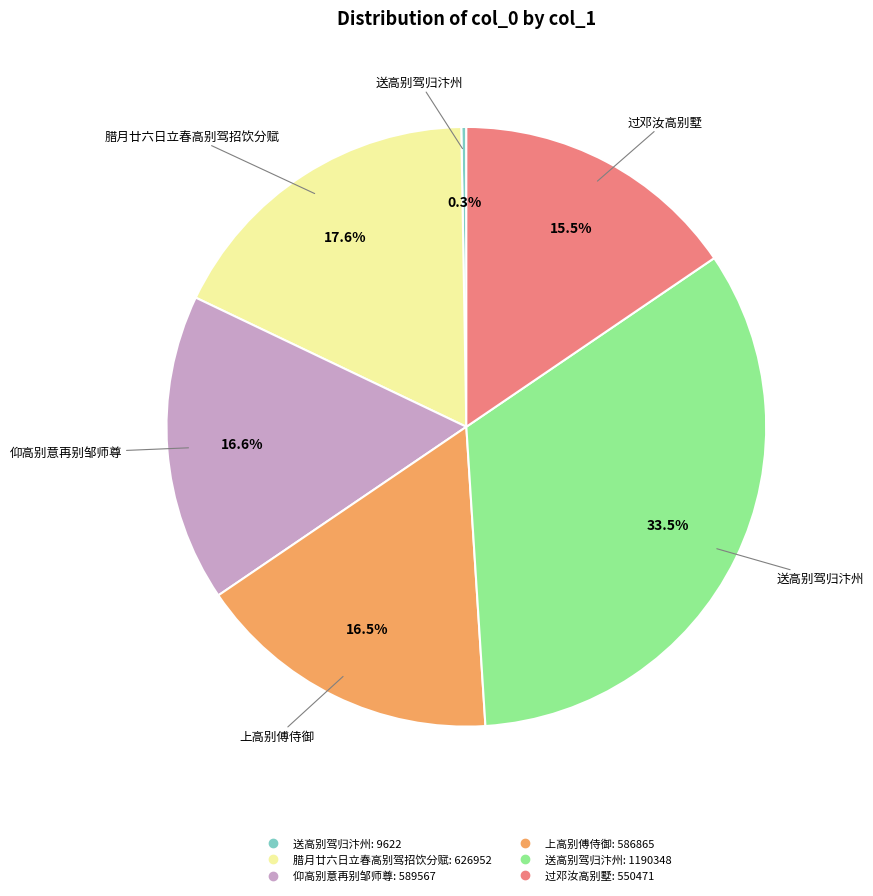

What is the smallest slice in the pie chart?

送高别驾归汴州